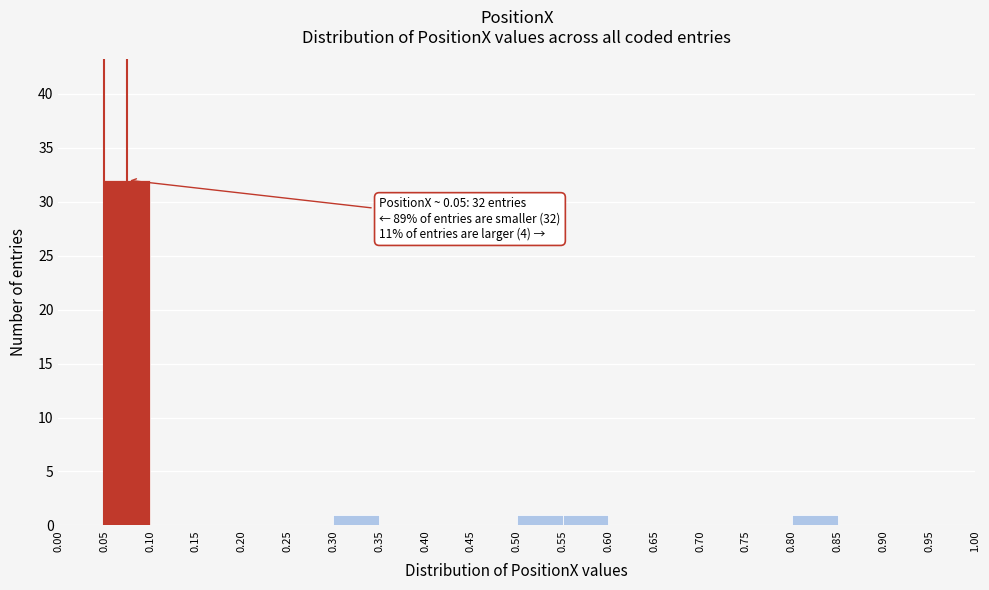

Over which range of the x-axis is the bar tallest?

0.05 to 0.10